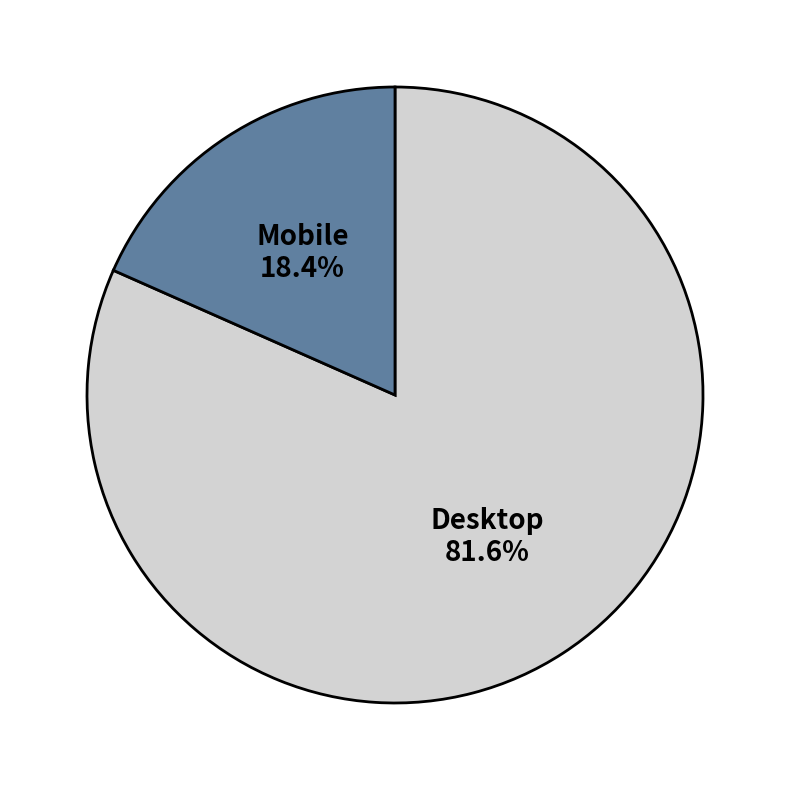

To the nearest percent, what percentage of the pie is Mobile?

18%